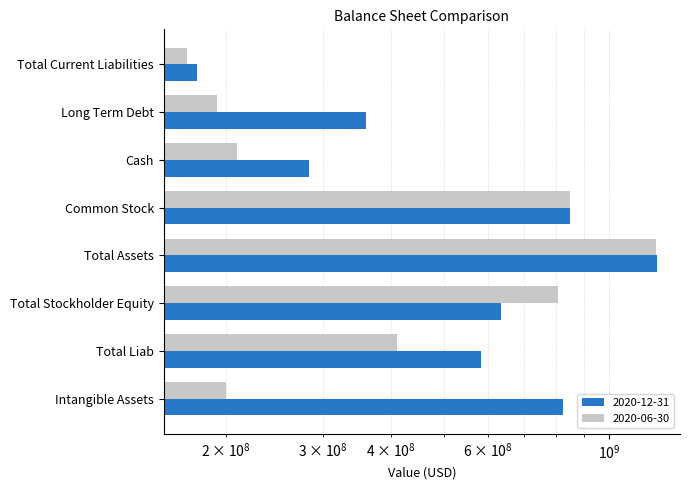

What is the total value across all series at Total Current Liabilities?

346700000